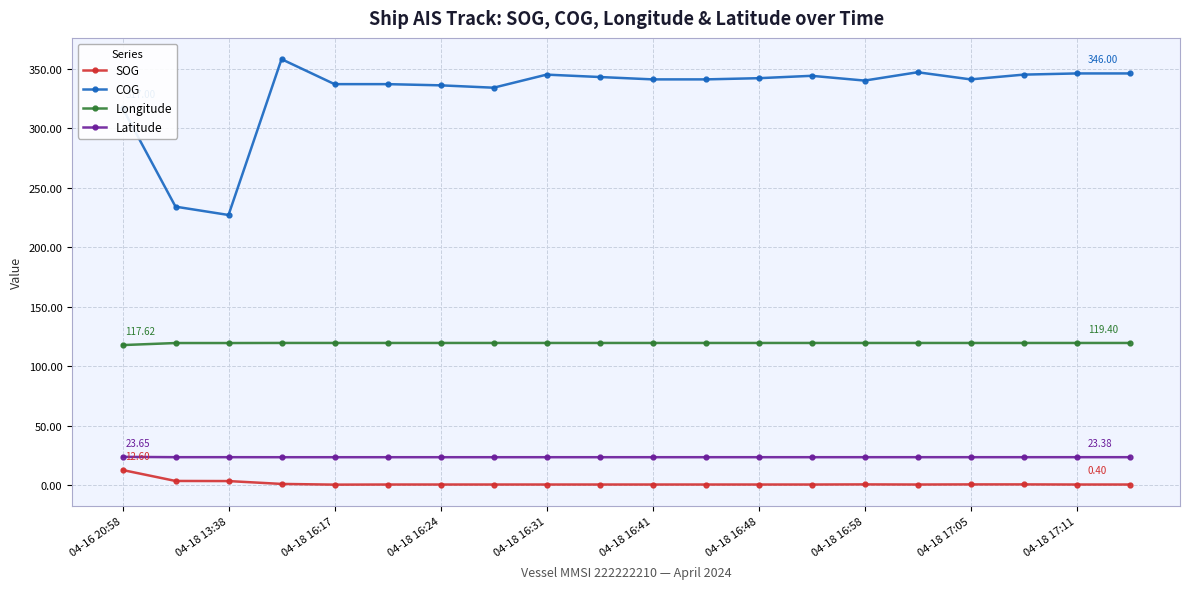

Which series has the largest total across all categories?

COG